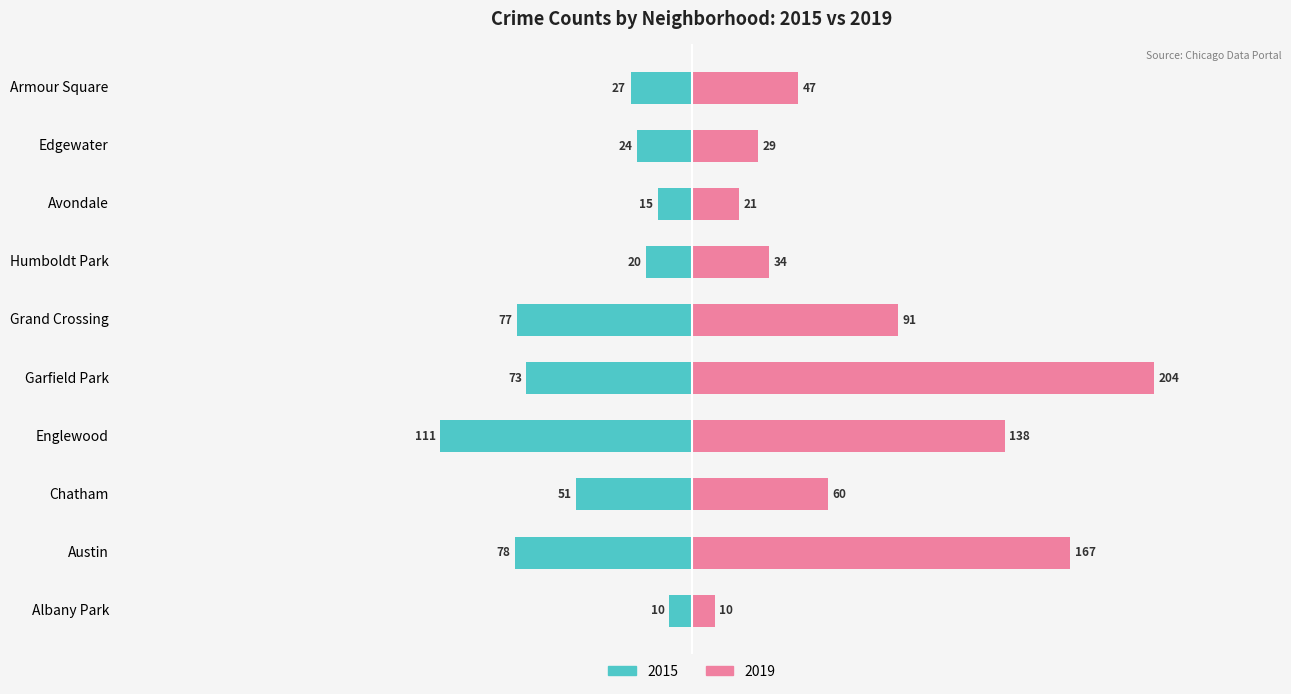

Between Austin and Humboldt Park, which series saw the biggest shift?

2019